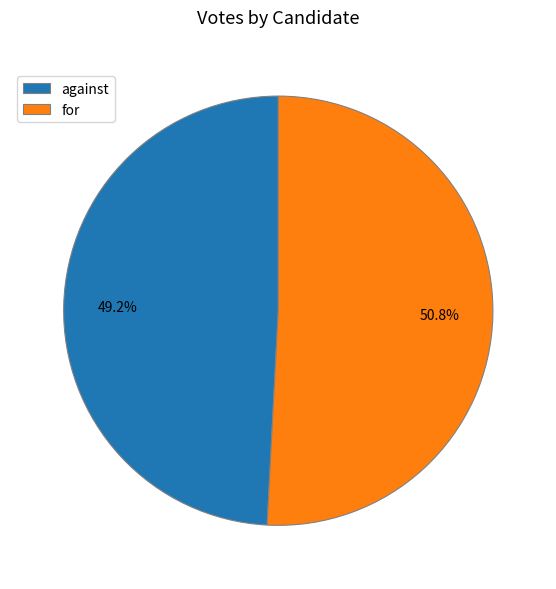

Does against represent more than half of the total?

No